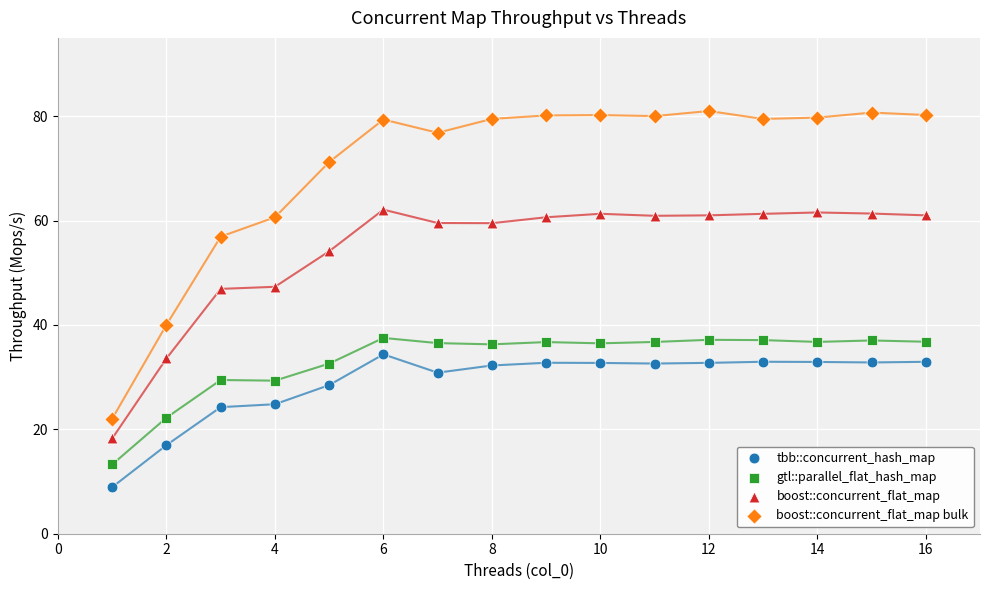

Which series reaches the minimum Y coordinate?

tbb::concurrent_hash_map